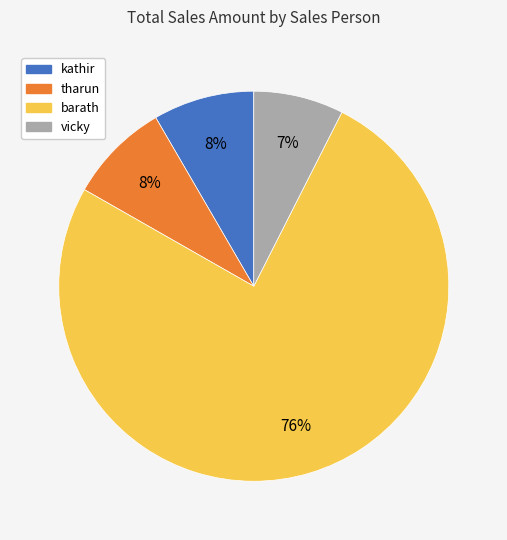

Which slice is the smallest?

vicky